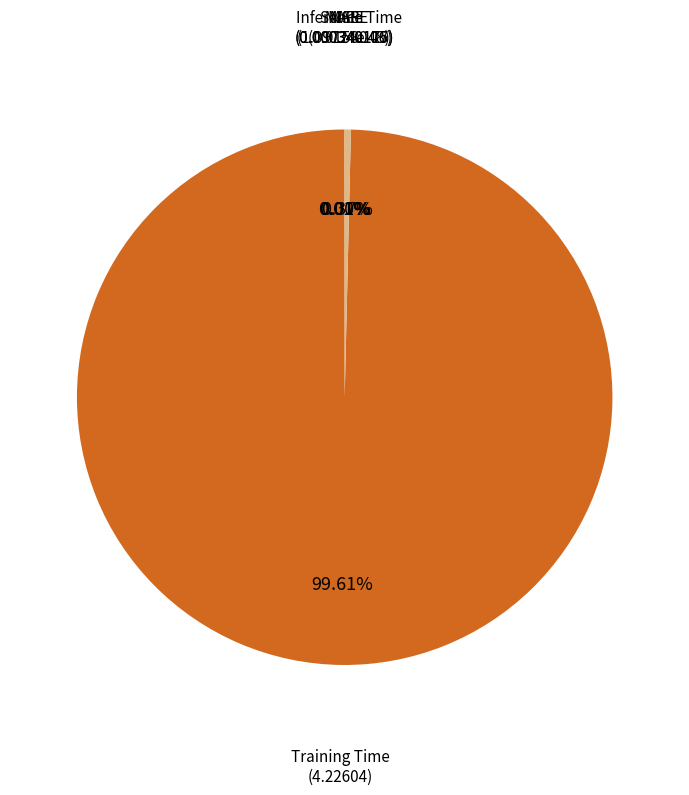

Which slice is the largest?

Training Time